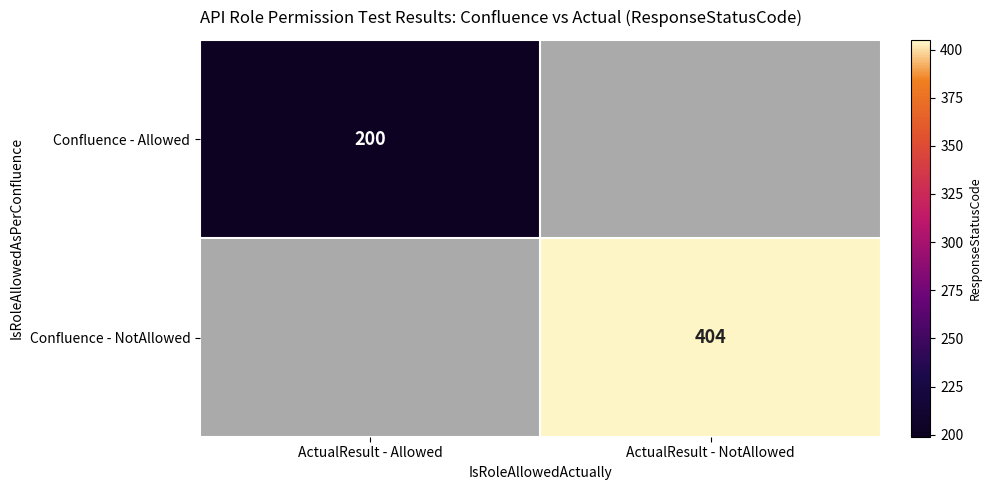

Is it true that Confluence - NotAllowed equals 255 at ActualResult - NotAllowed?

False